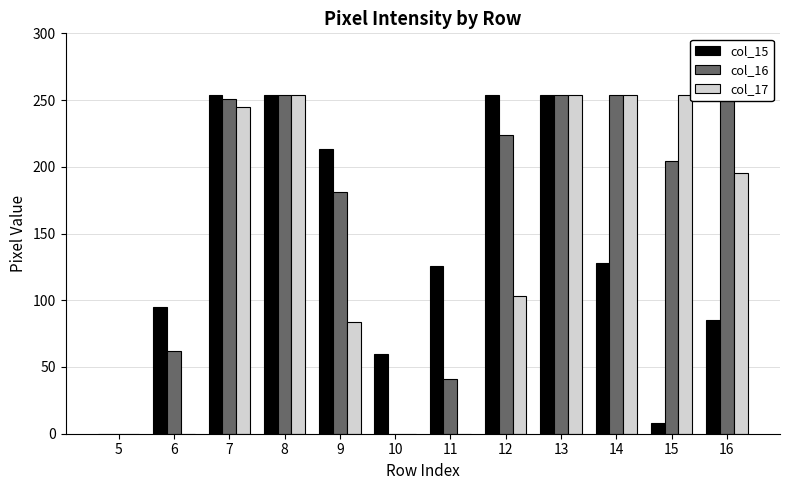

At 14, list the series in order from smallest to largest.

col_15, col_16, col_17